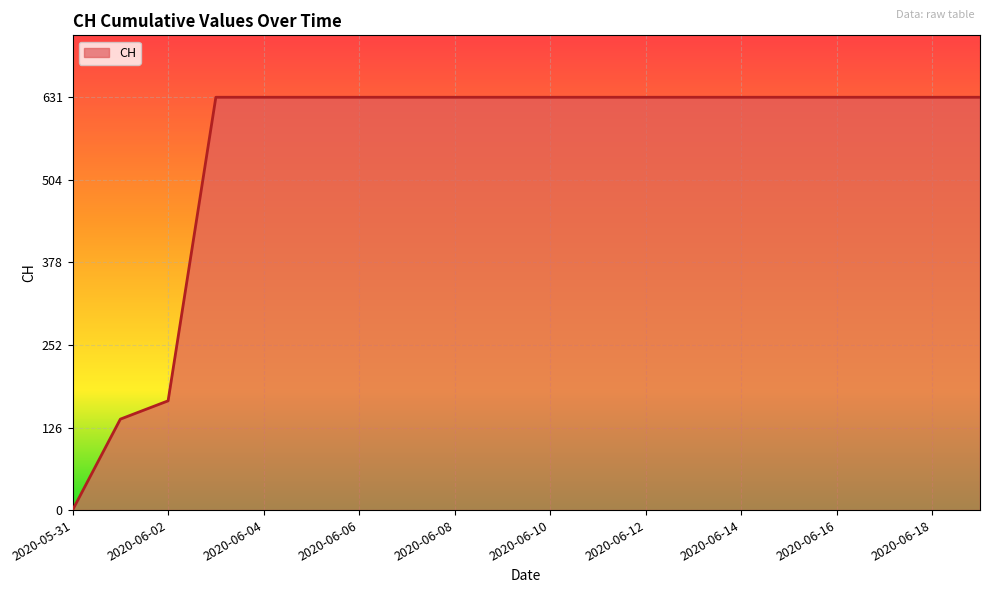

What is the maximum value shown in the chart?

631